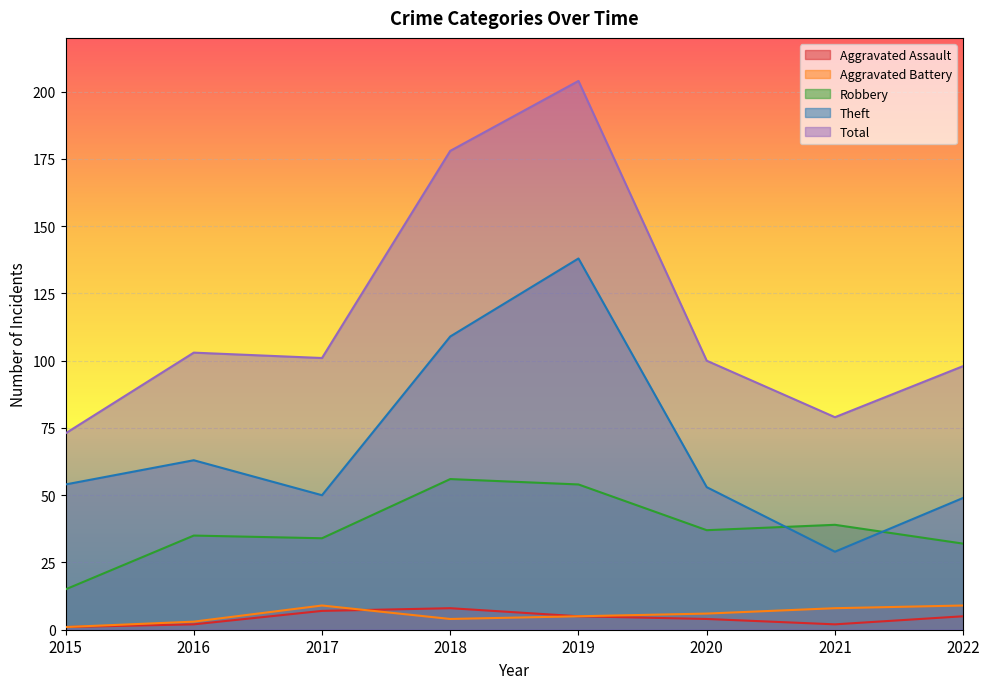

How many lines are shown in the chart?

5